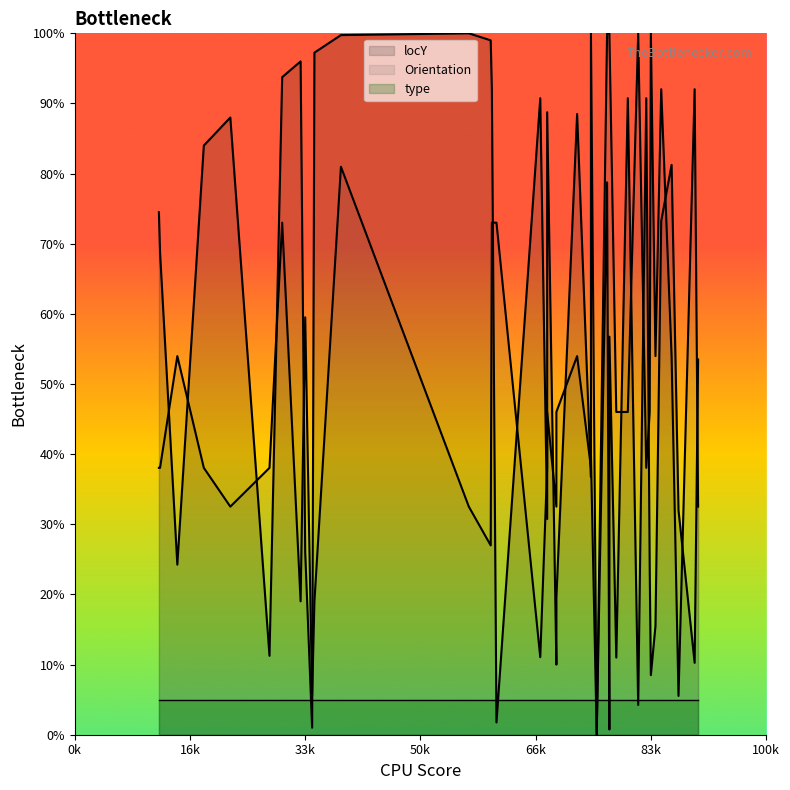

At how many categories does at least one series exceed 61?

26